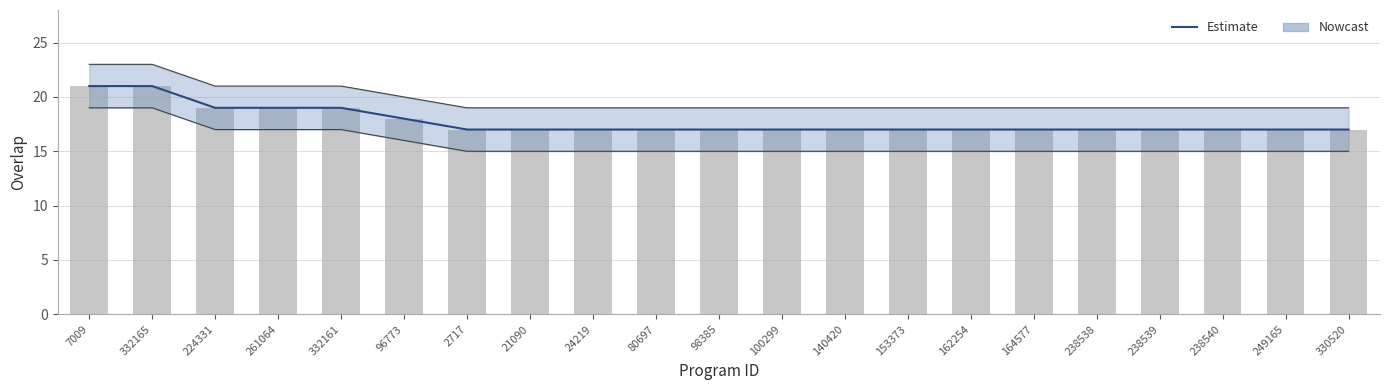

What is the smallest value displayed?

17